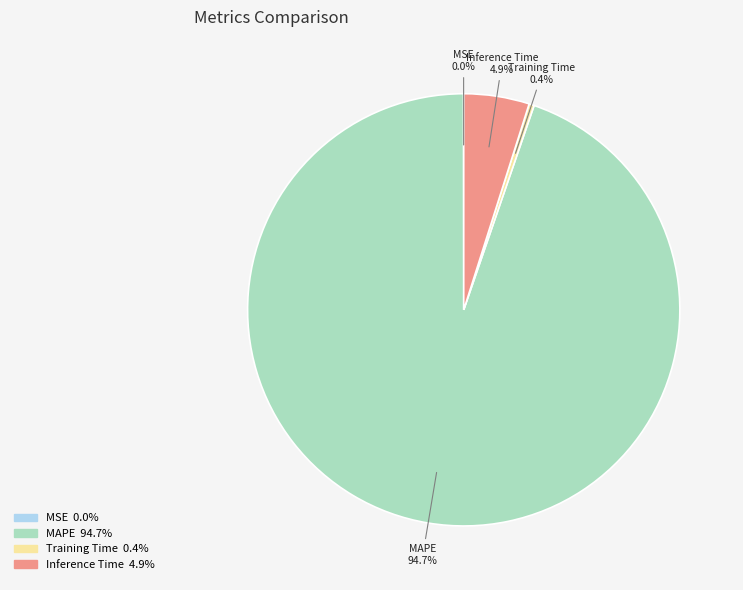

To the nearest percent, what is the average slice percentage?

25%